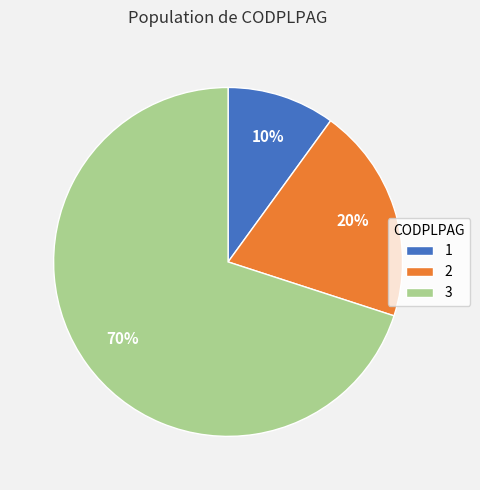

What percentage is the 2 slice, to the nearest percent?

20%